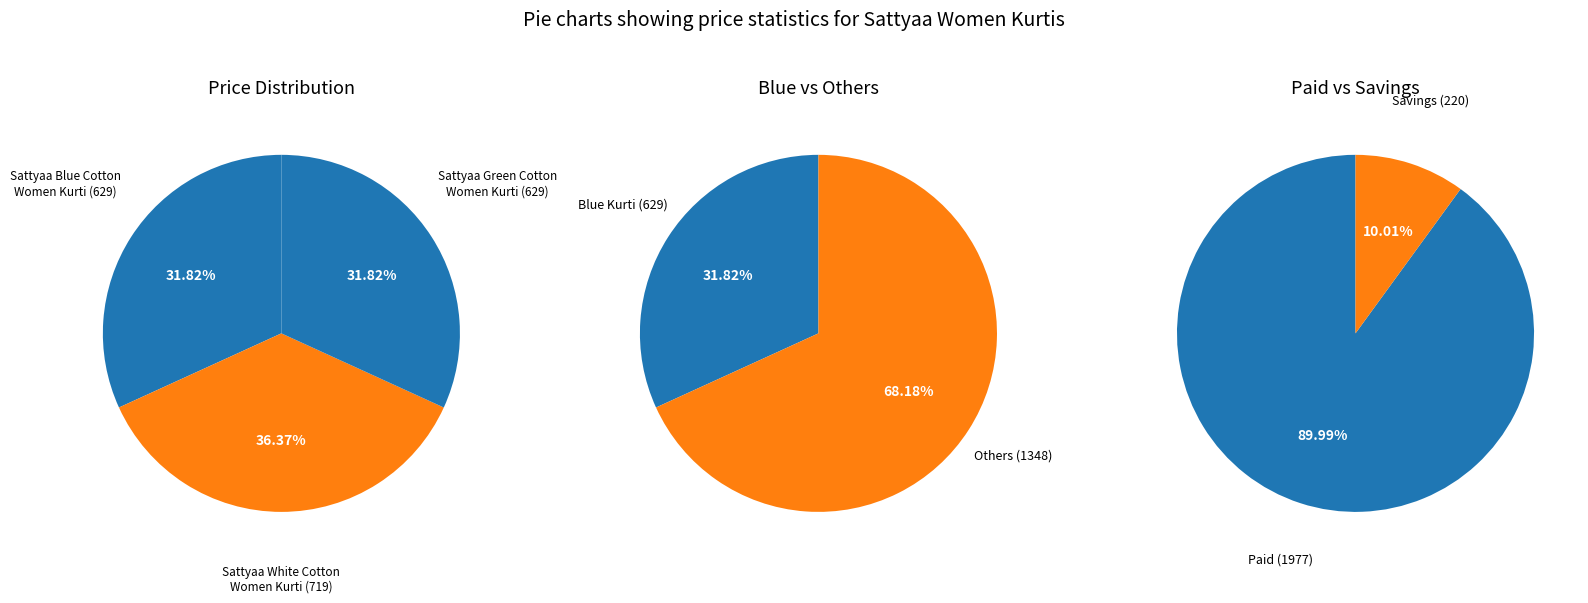

To the nearest percent, what is the combined percentage of Sattyaa White Cotton
Women Kurti (333605) and Sattyaa Blue Cotton
Women Kurti (333603)?

68%